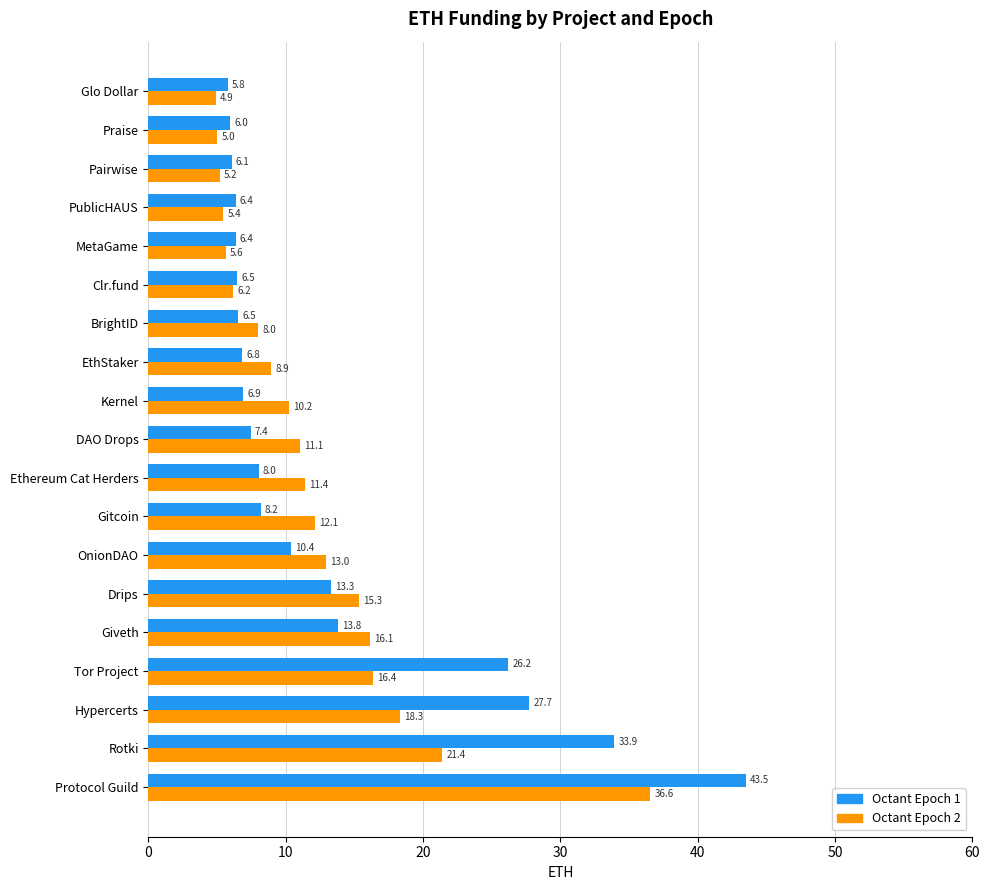

Count the number of data series in this chart.

2